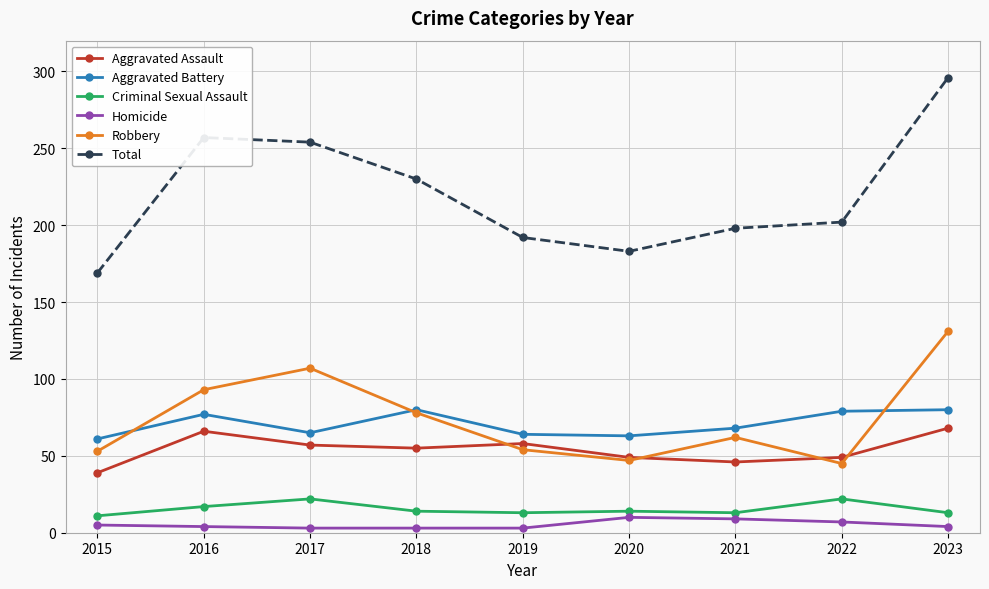

Where is the first local minimum for Total?

2020